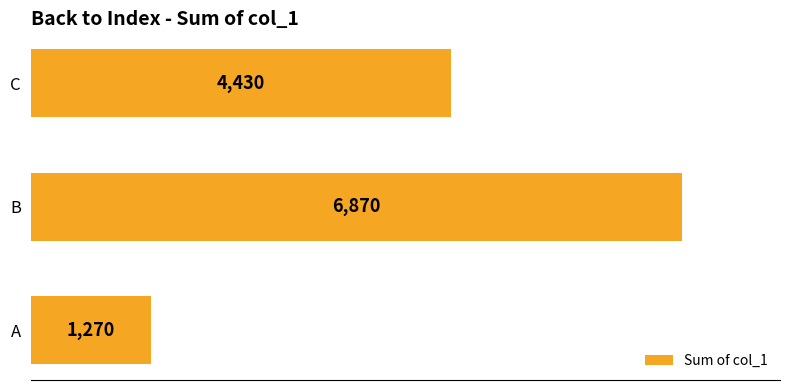

True or false: the data shows 1930 at C.

False